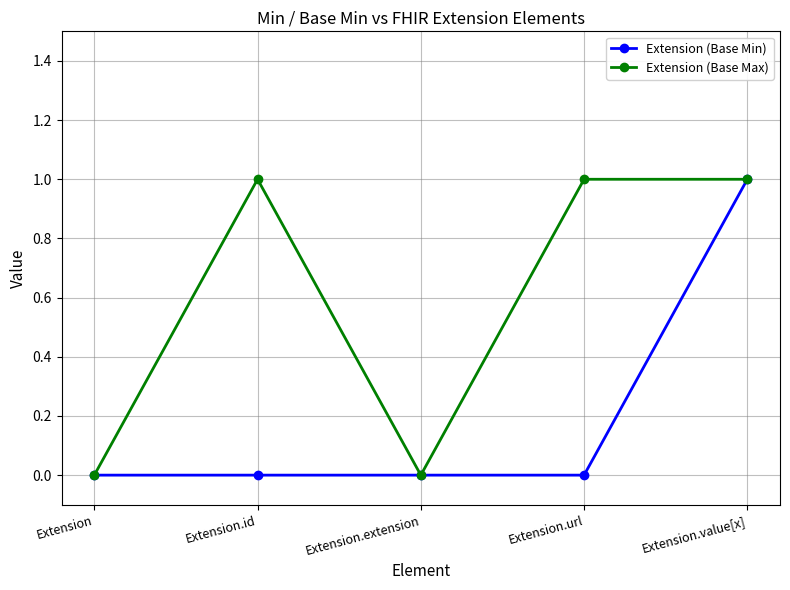

True or false: Extension (Base Max) has a value of 1 at Extension.value[x].

True